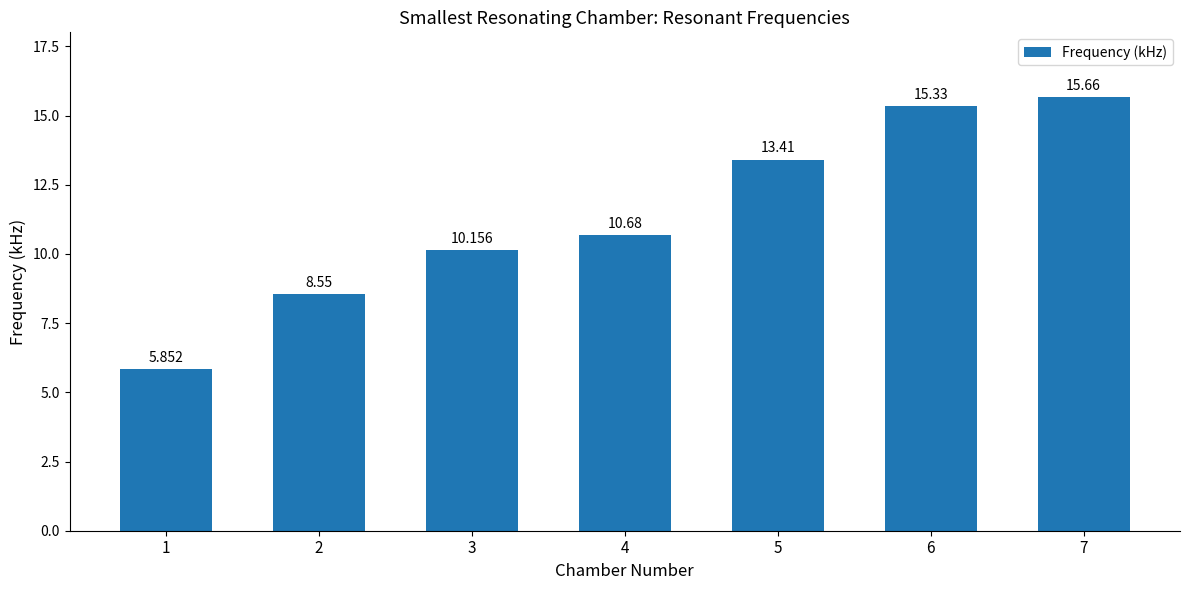

List the labels in order of value, smallest first.

1, 2, 3, 4, 5, 6, 7